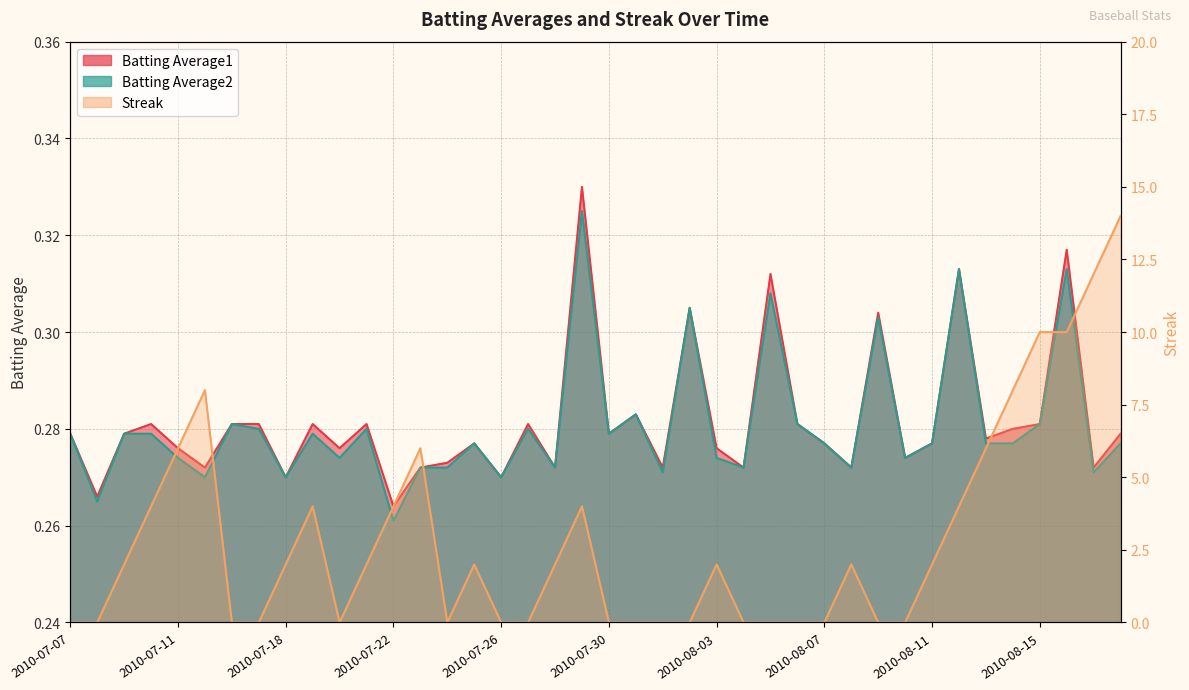

How many interior local peaks does the Streak series have?

7